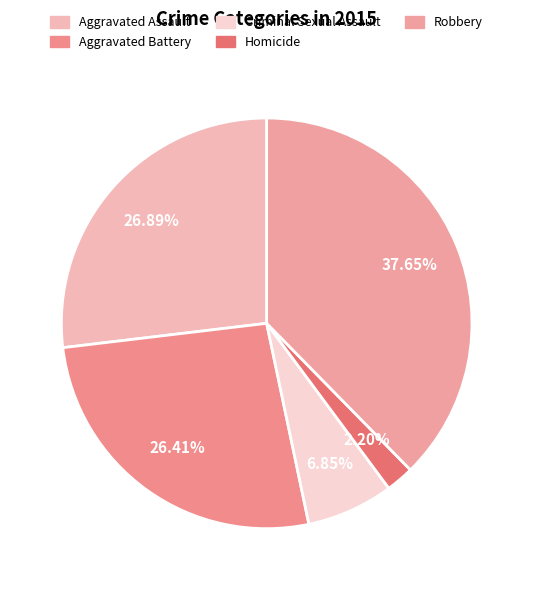

To the nearest percent, what is the average slice percentage?

20%